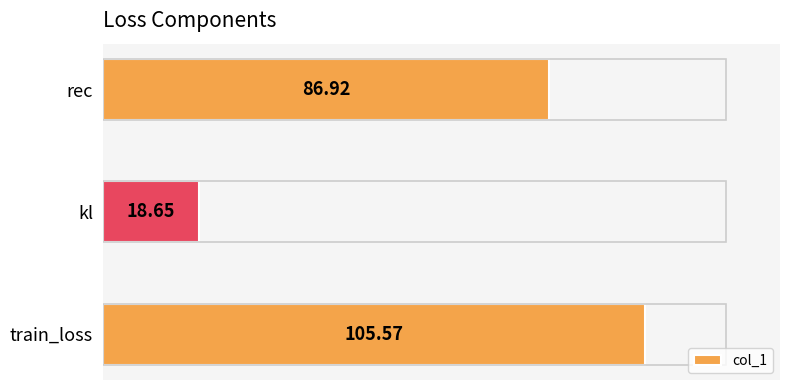

What is the change in value from kl to rec?

+68.3